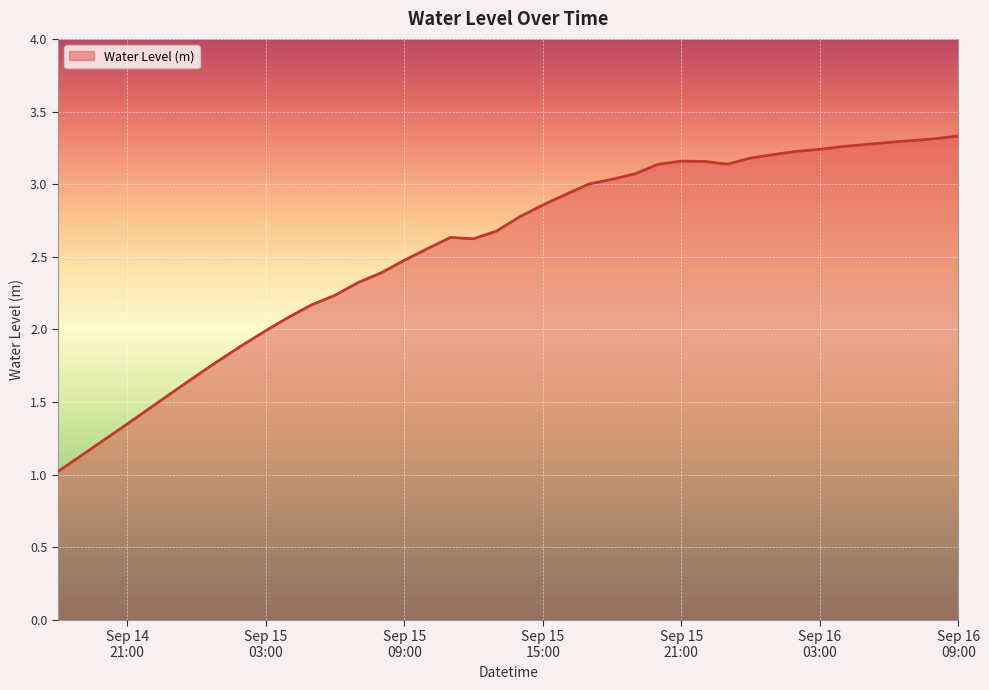

True or false: the data has more than 0 interior local peaks.

True